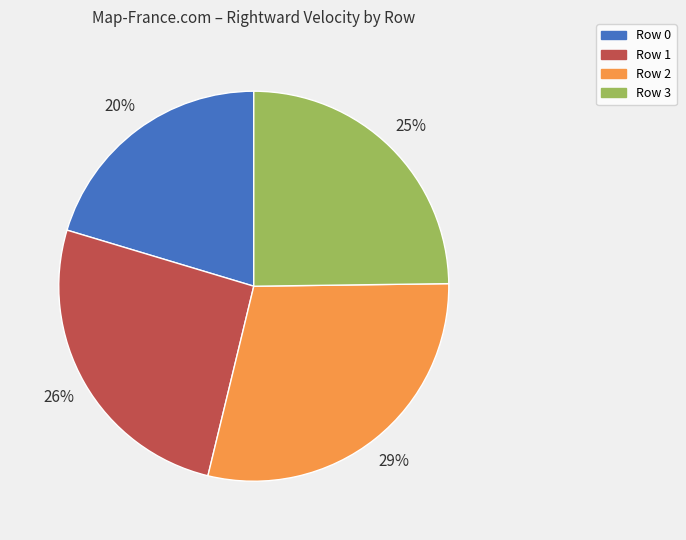

Is the sum of Row 2 and Row 3 greater than half?

Yes